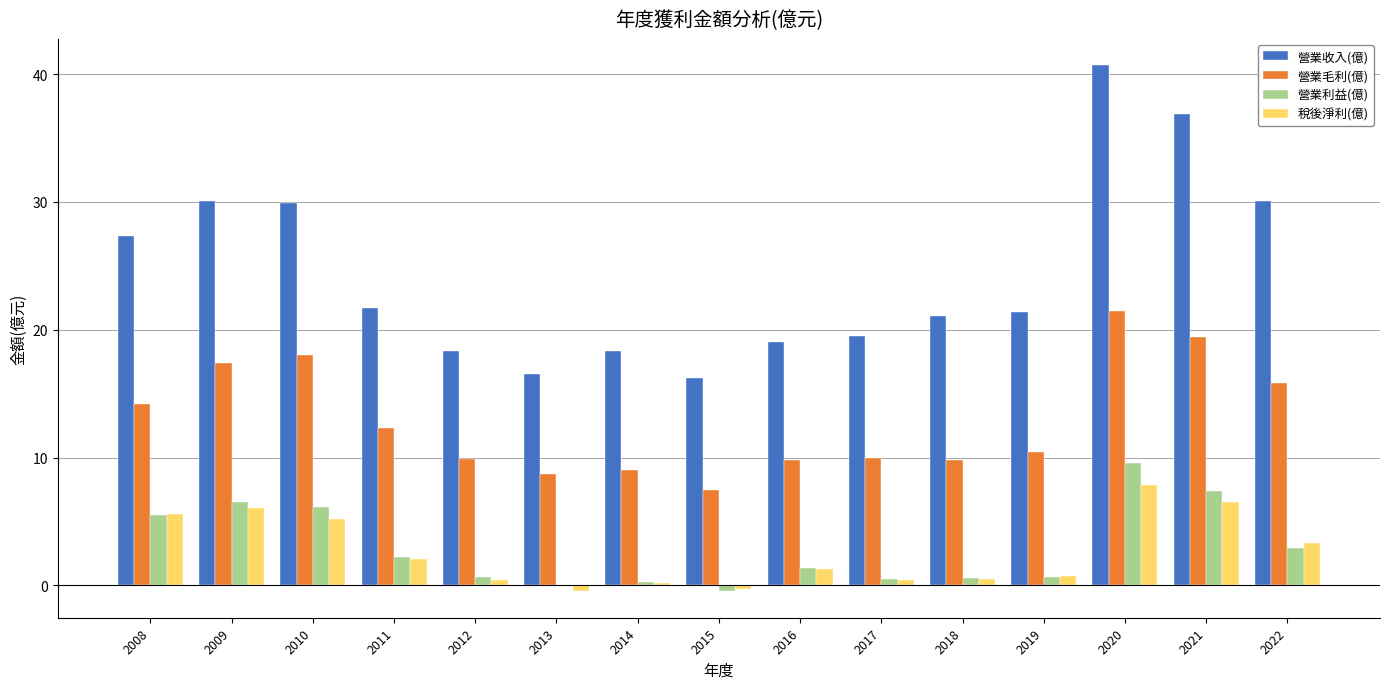

Is it true that 營業利益(億) equals 5.5 at 2008?

True